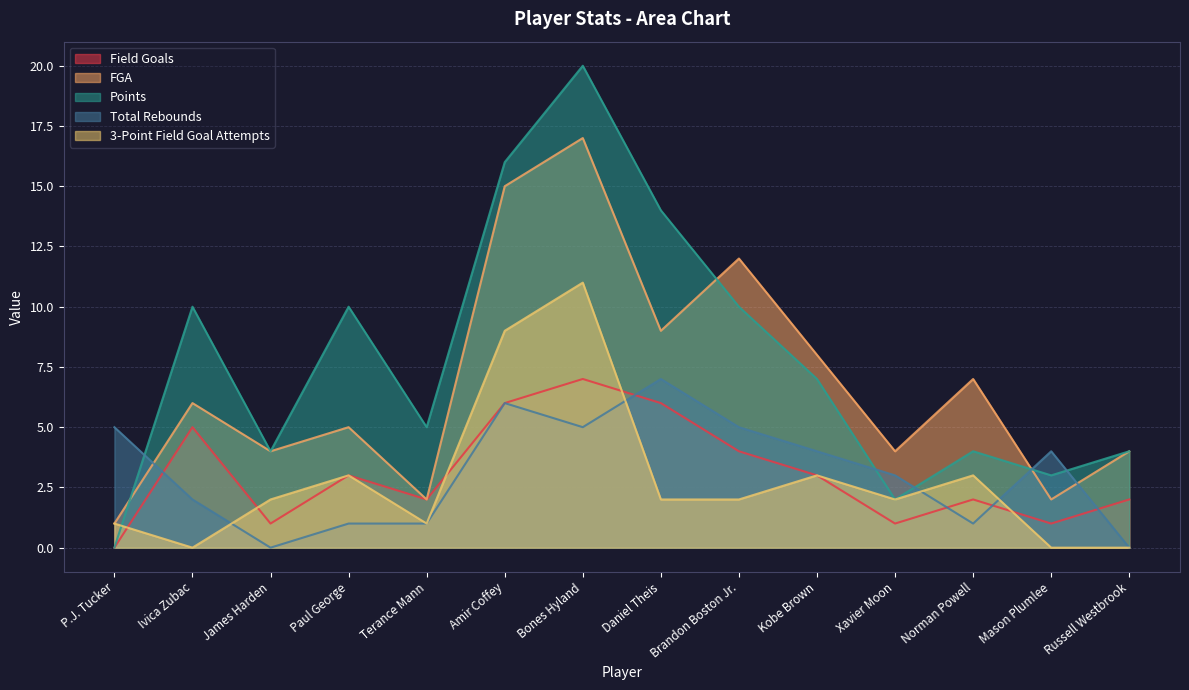

Where do Total Rebounds and Field Goals first cross each other?

P.J. Tucker and Ivica Zubac